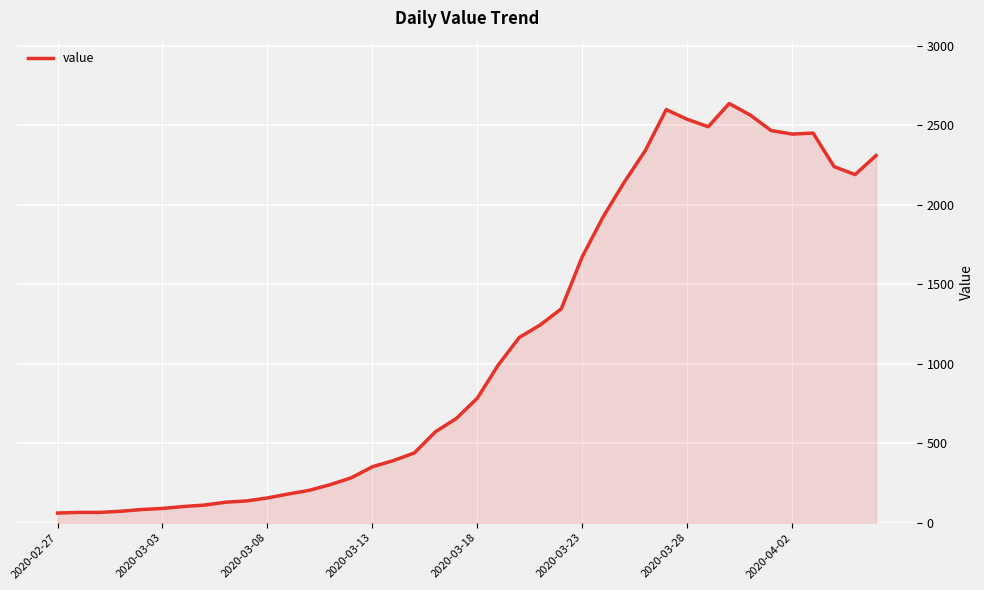

What is the smallest value displayed?

61